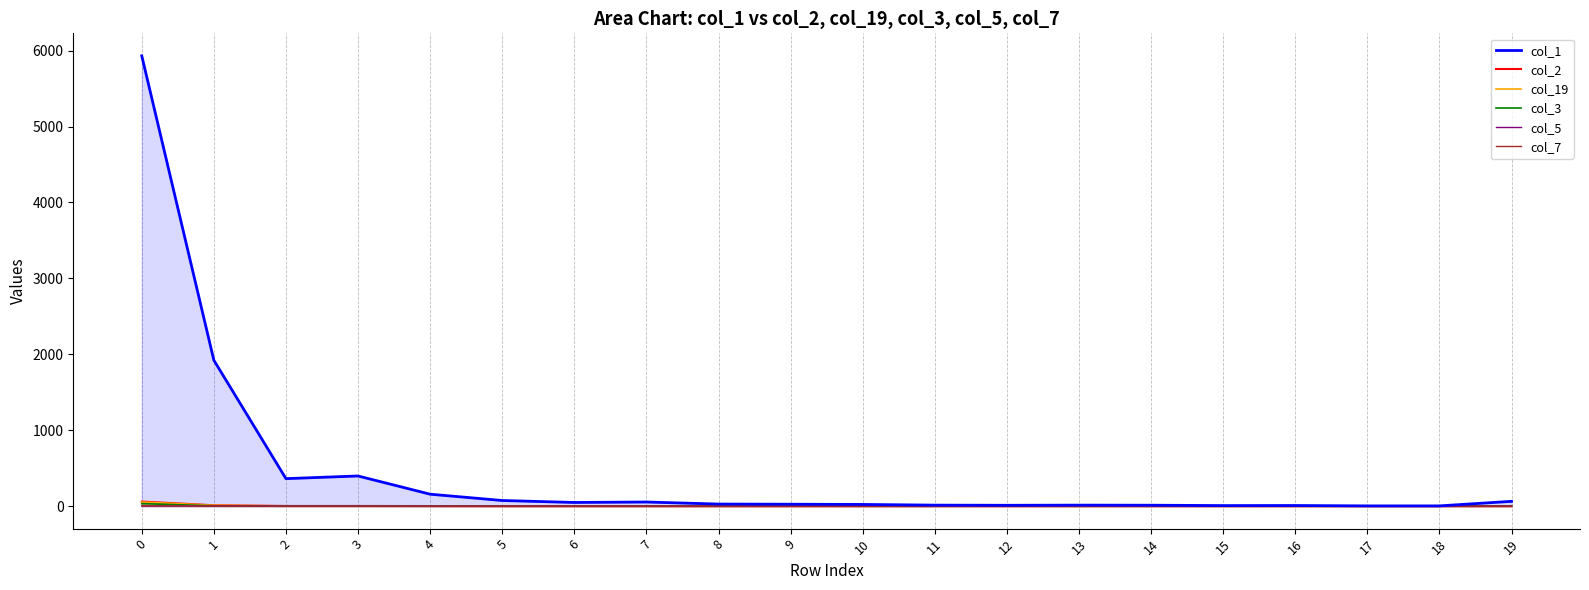

What is the difference between the col_19 values at 13 and 1?

11